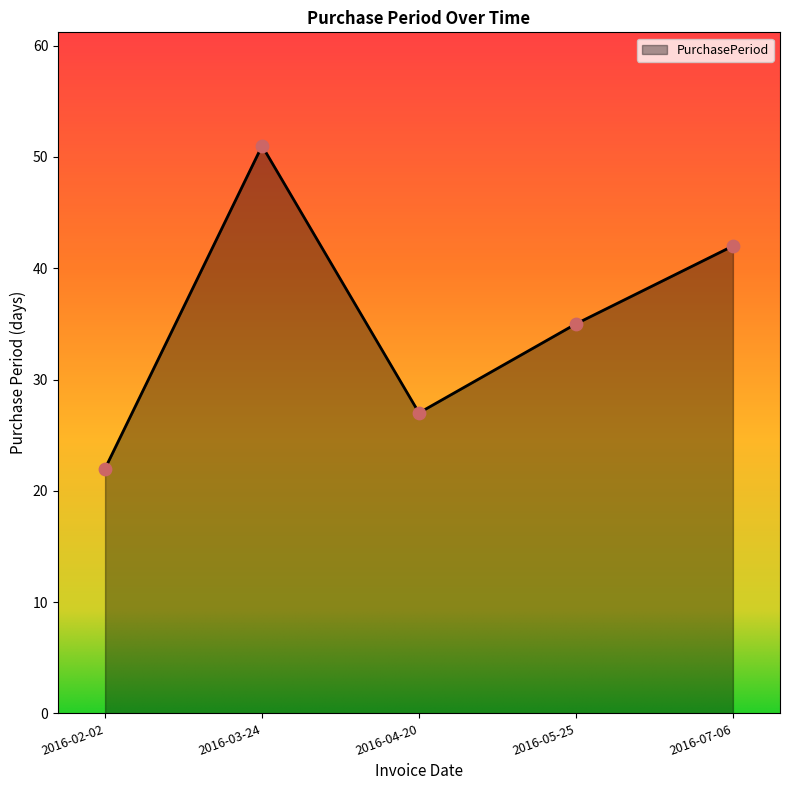

What is the change in value from 2016-03-24 to 2016-04-20?

-24